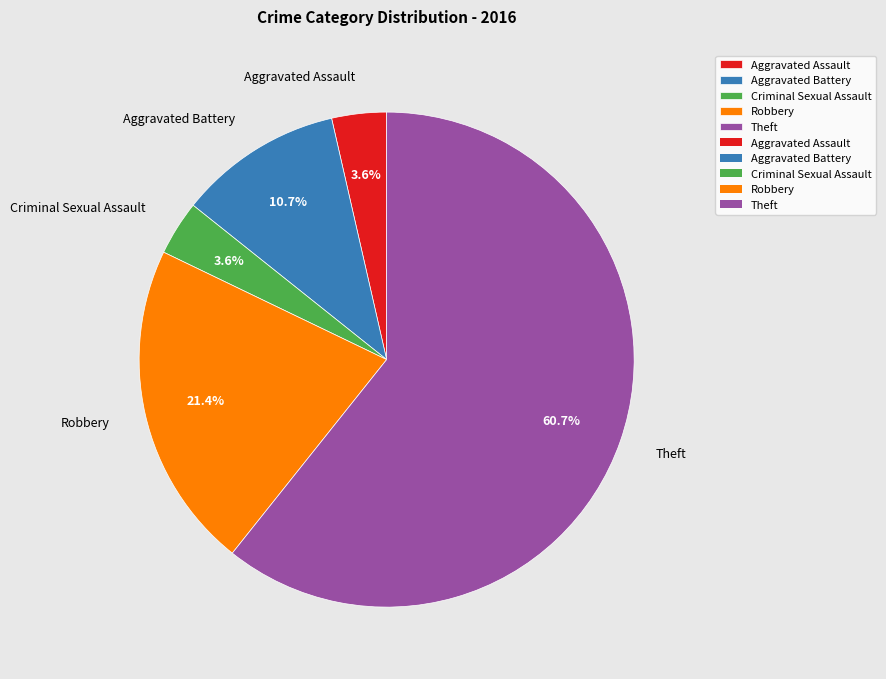

True or false: Aggravated Battery accounts for 11% of the total.

True